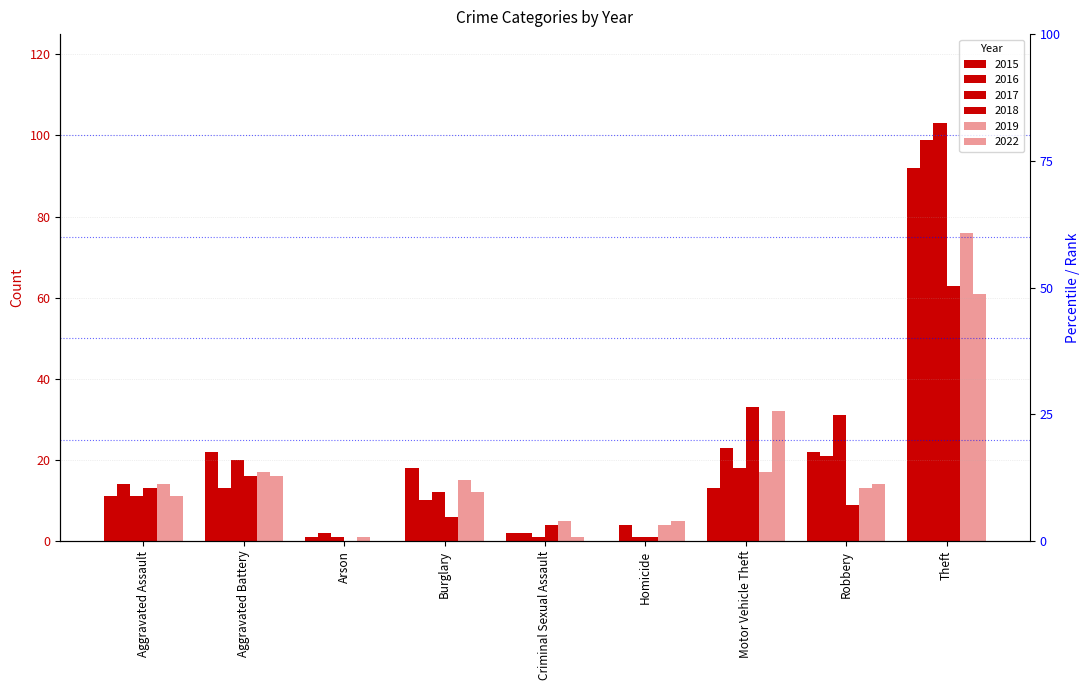

Rank the series at Robbery from highest to lowest value.

2017, 2015, 2016, 2022, 2019, 2018